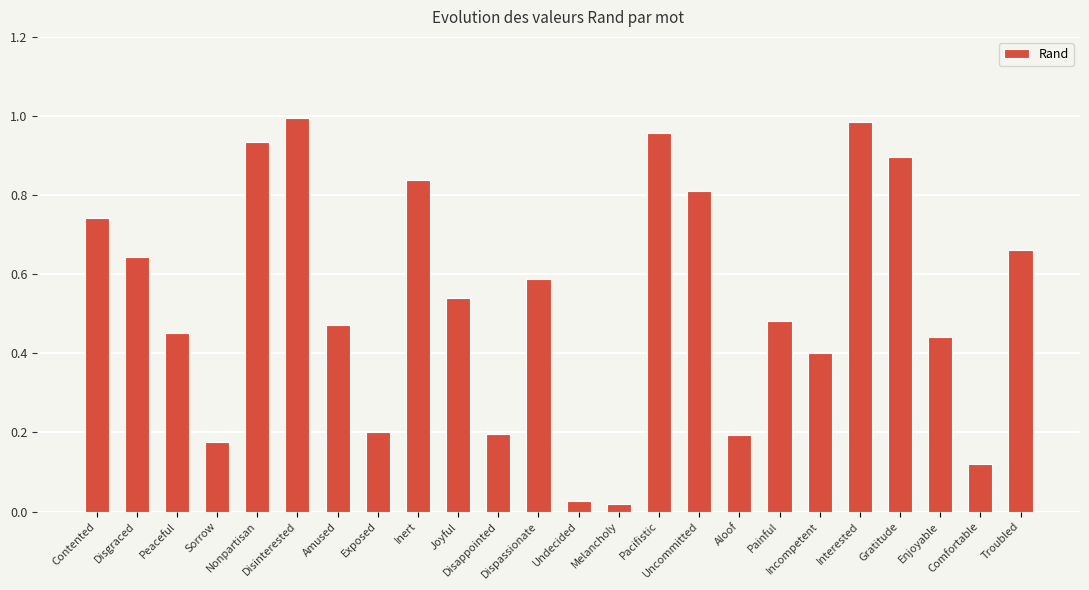

What is the sum of all values?

12.8